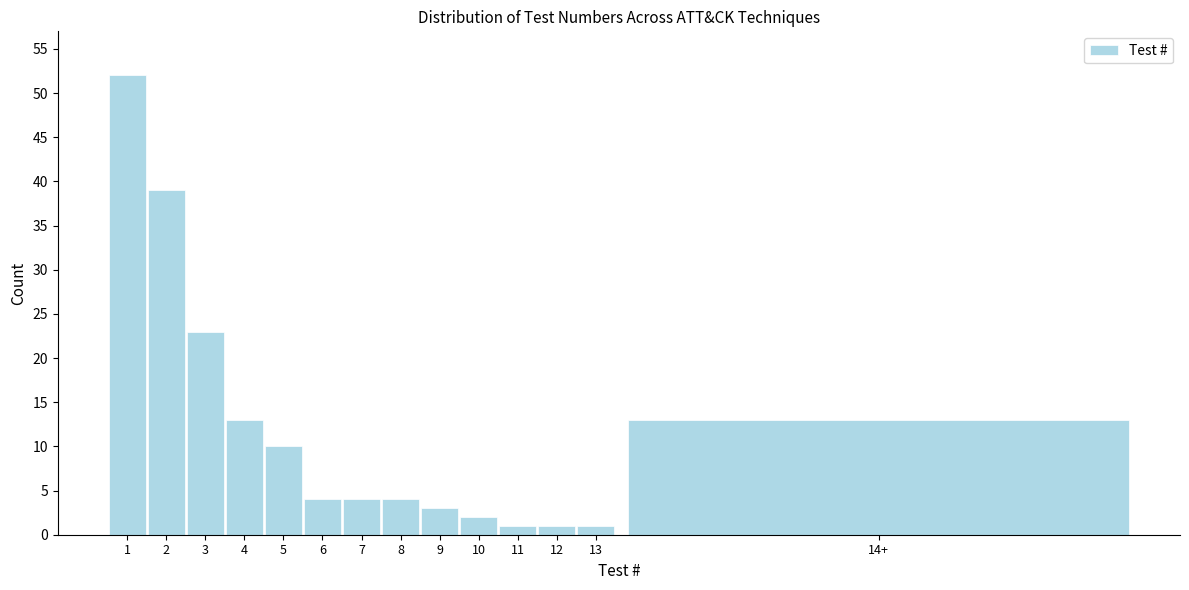

Reading right to left, list all the values displayed in this chart.

13	1	1	1	2	3	4	4	4	10	13	23	39	52